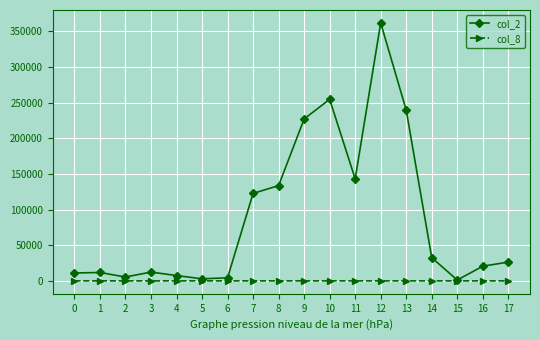

Which series has the widest spread of values?

col_2